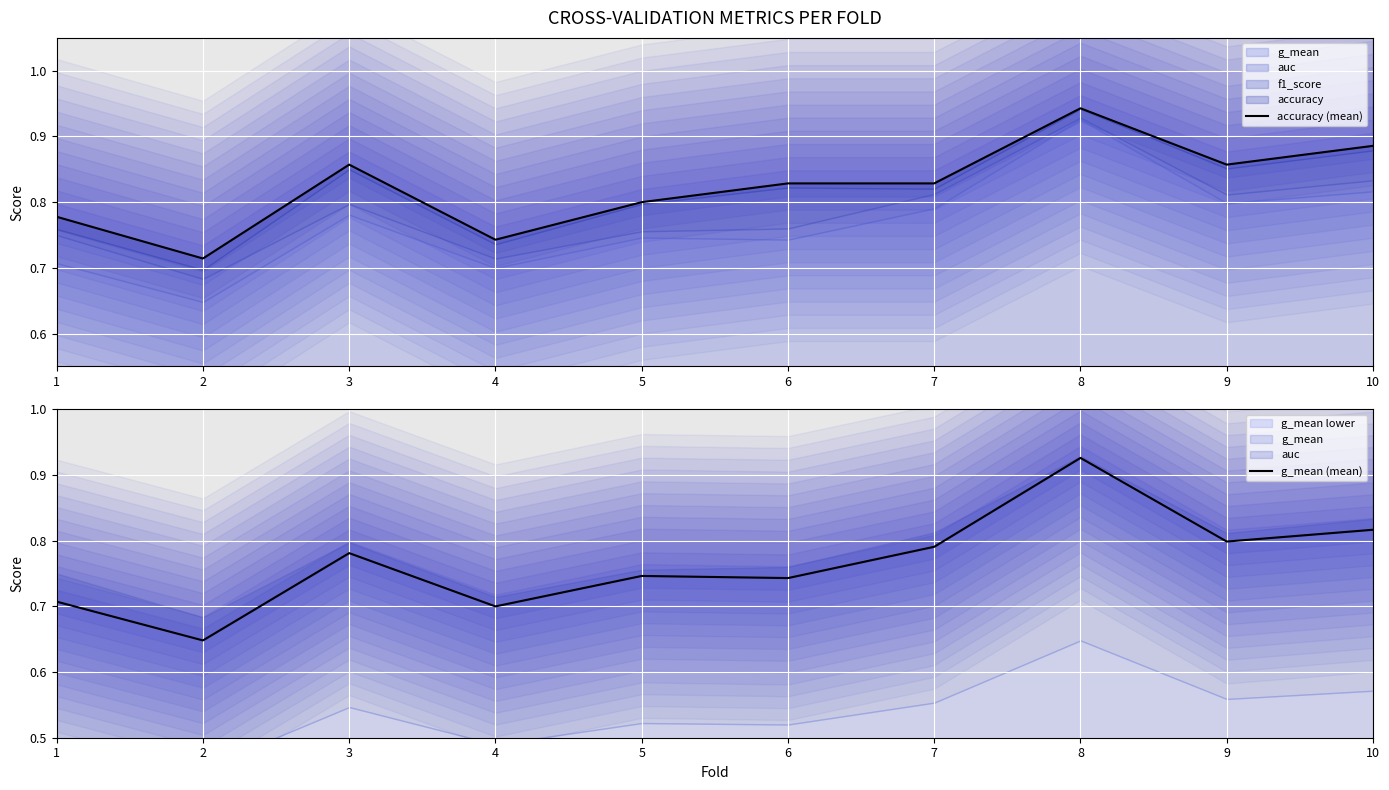

List the series in order of their peak value, lowest first.

g_mean (mean), accuracy (mean)